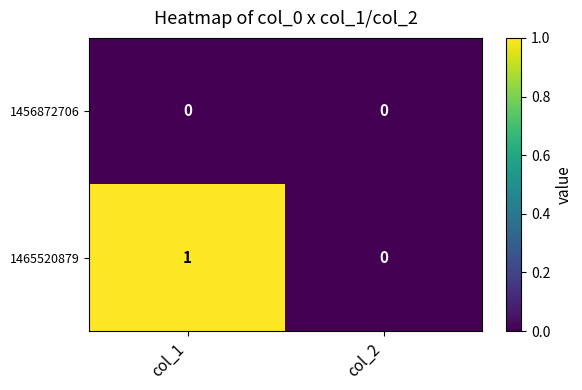

Between col_1 and col_2, which series saw the biggest shift?

1465520879